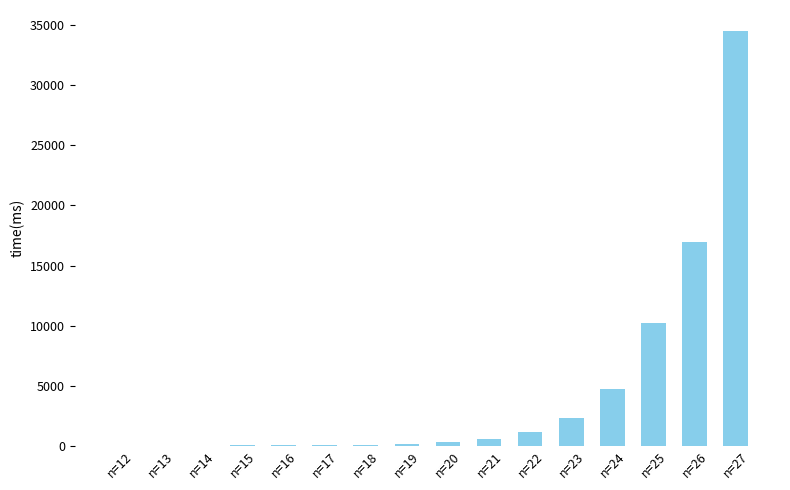

What is the sum of all values?

71112